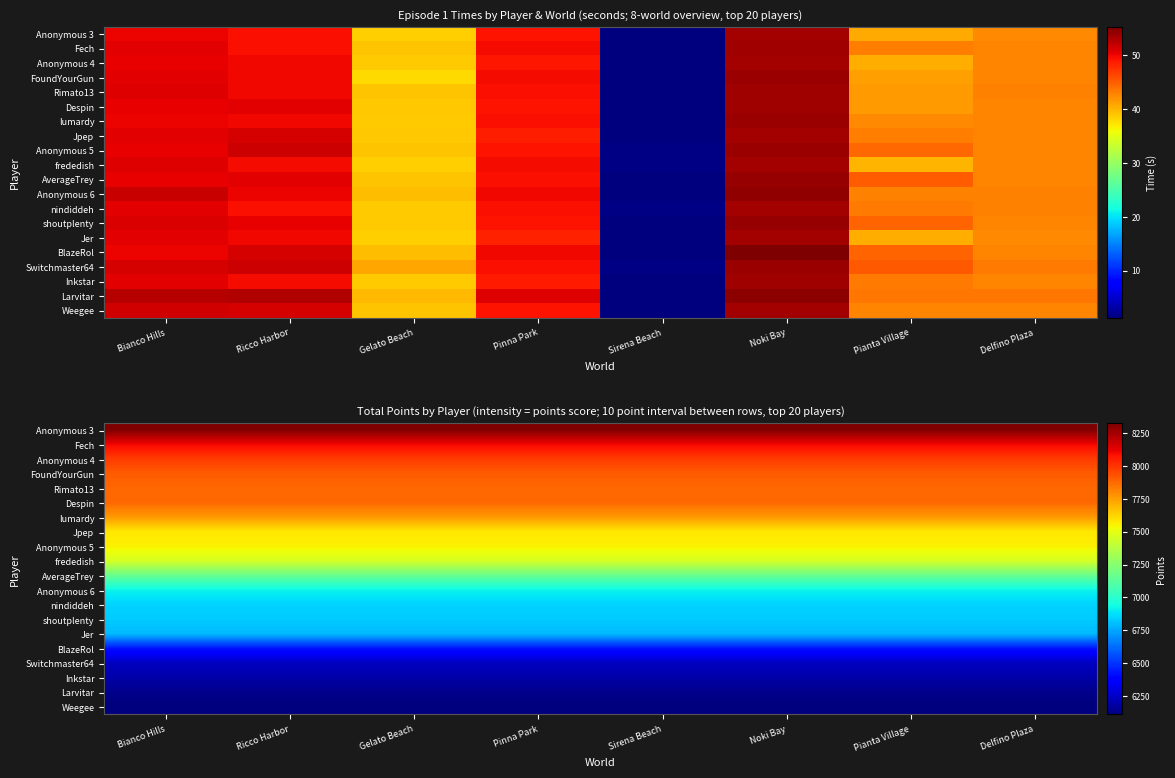

Which series has the largest total across all categories?

Anonymous 3